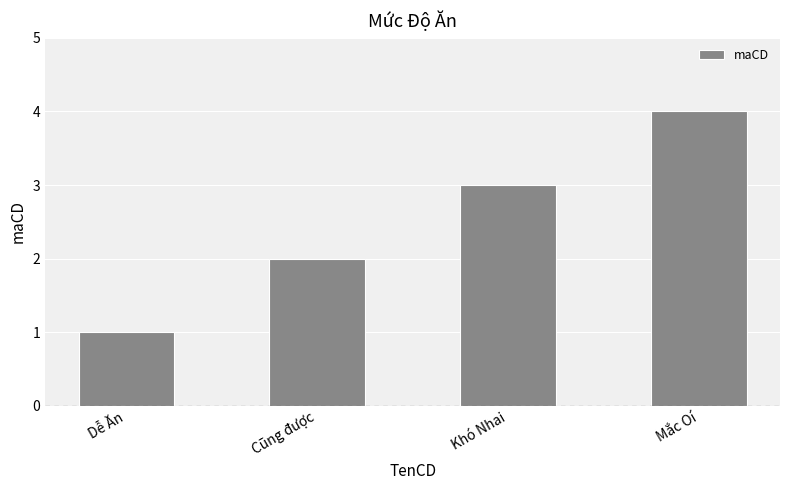

What is the value of the 3rd bar from the left?

3